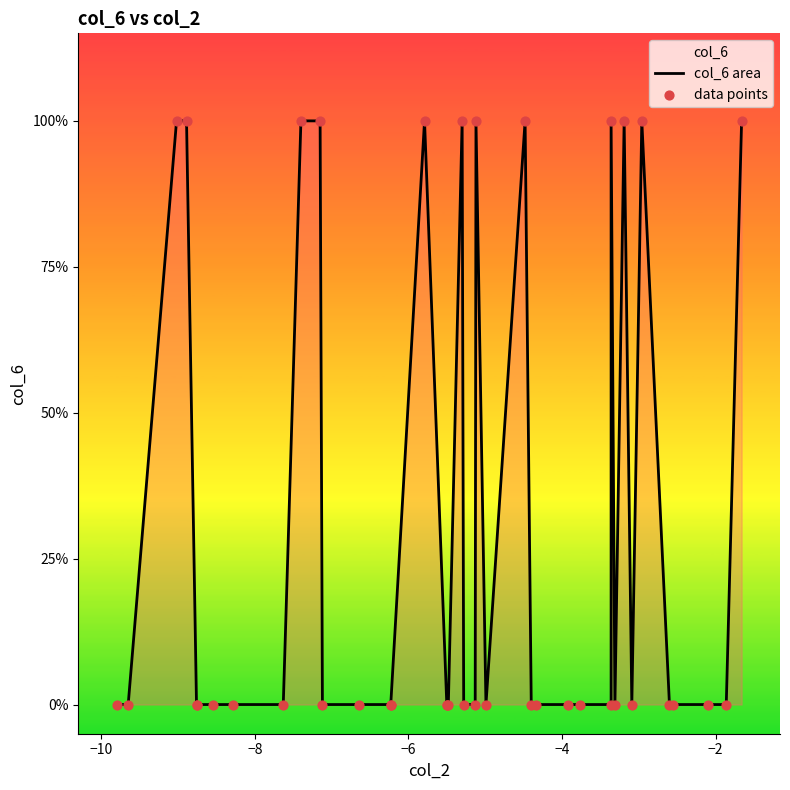

Is the value of col_6 area at 11 greater than the value of data points at −10?

No